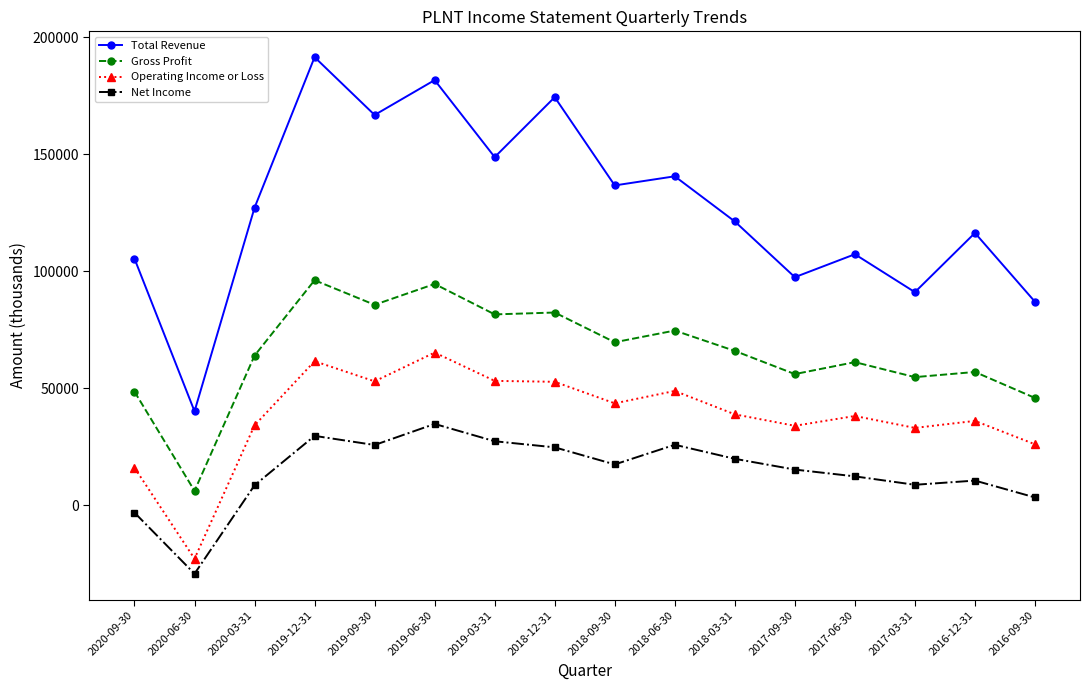

True or false: Operating Income or Loss has more than 0 points higher than both neighbors.

True